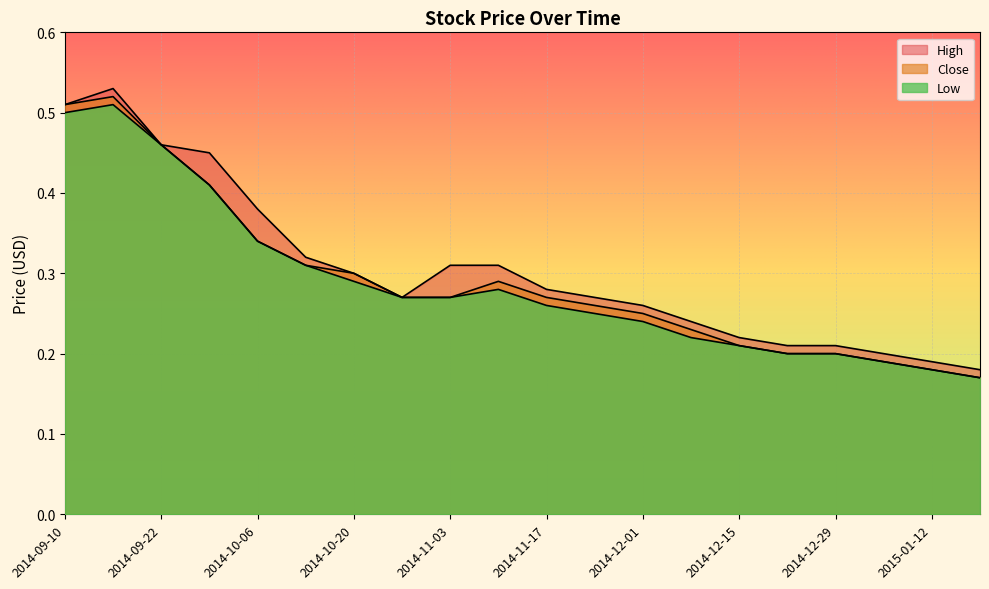

Read the Close value at 2014-11-10.

0.3